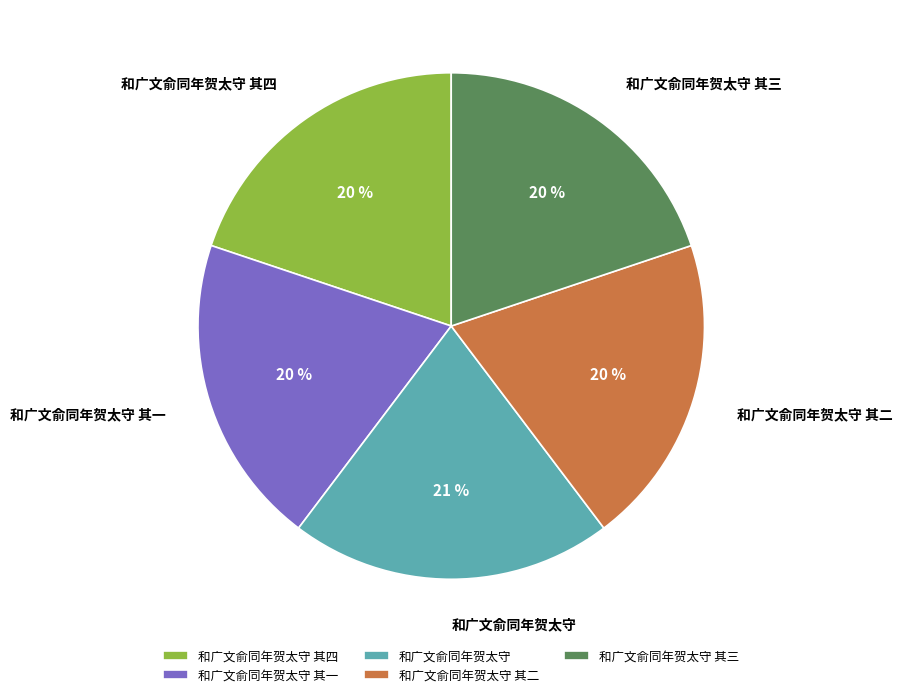

To the nearest percent, what is the difference between the largest and smallest slice percentages?

1%